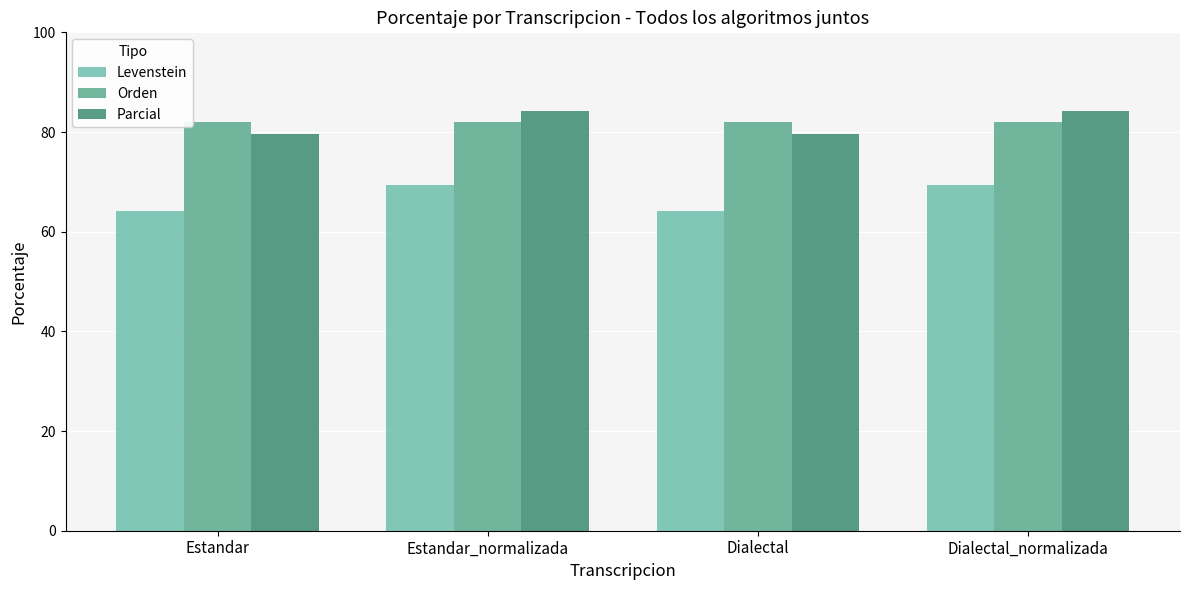

Does the chart contain stacked bars?

No